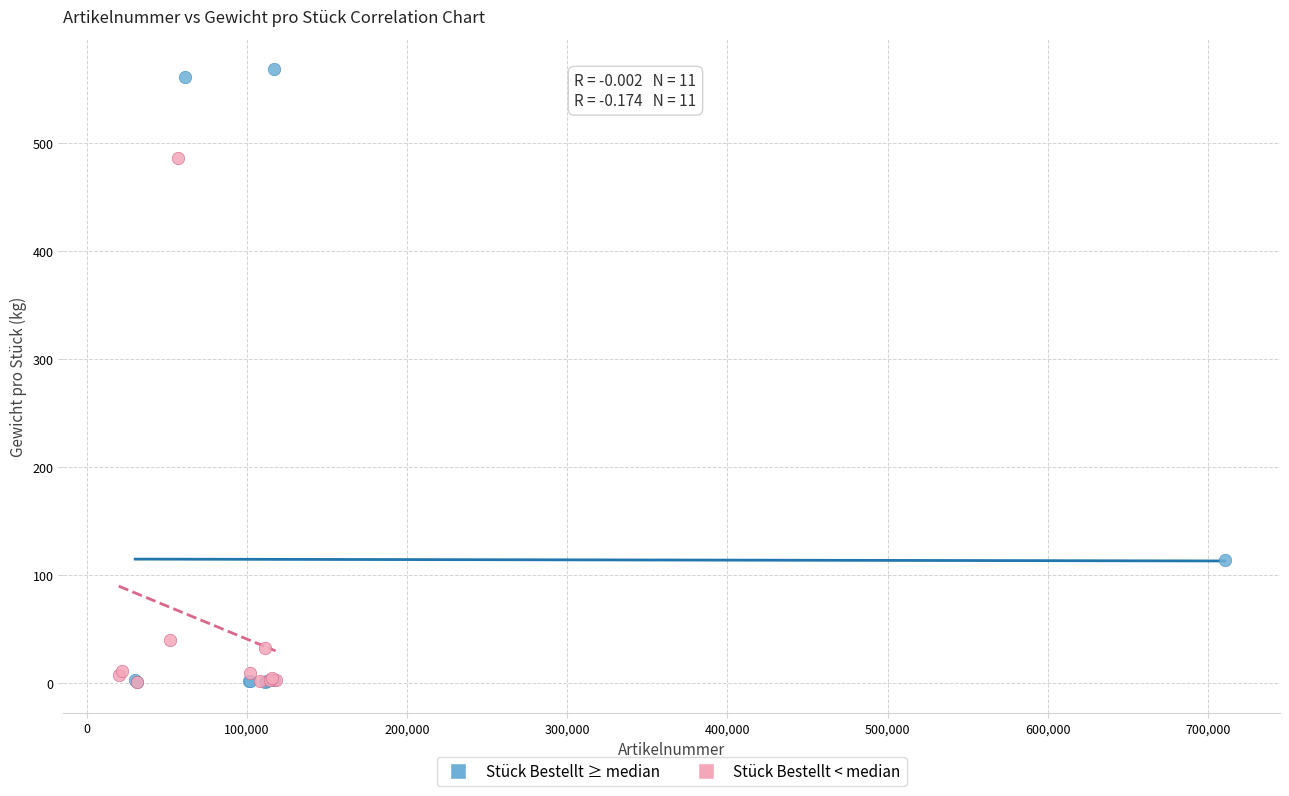

Which series reaches the maximum Y coordinate?

Stück Bestellt ≥ median